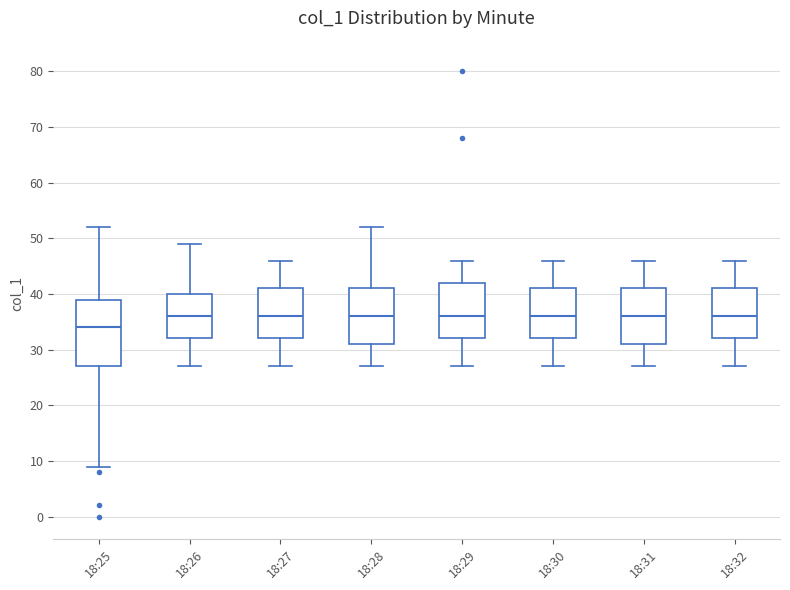

Comparing the boxes themselves (not the whiskers), which one is the tallest?

18:25